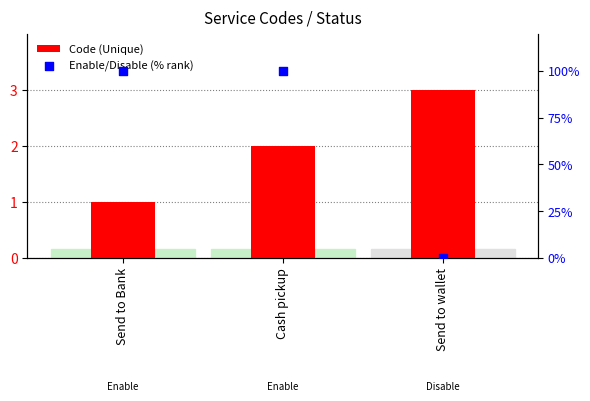

Is the value of Code (Unique) at Cash pickup greater than the value of Enable/Disable (% rank) at Send to Bank?

No